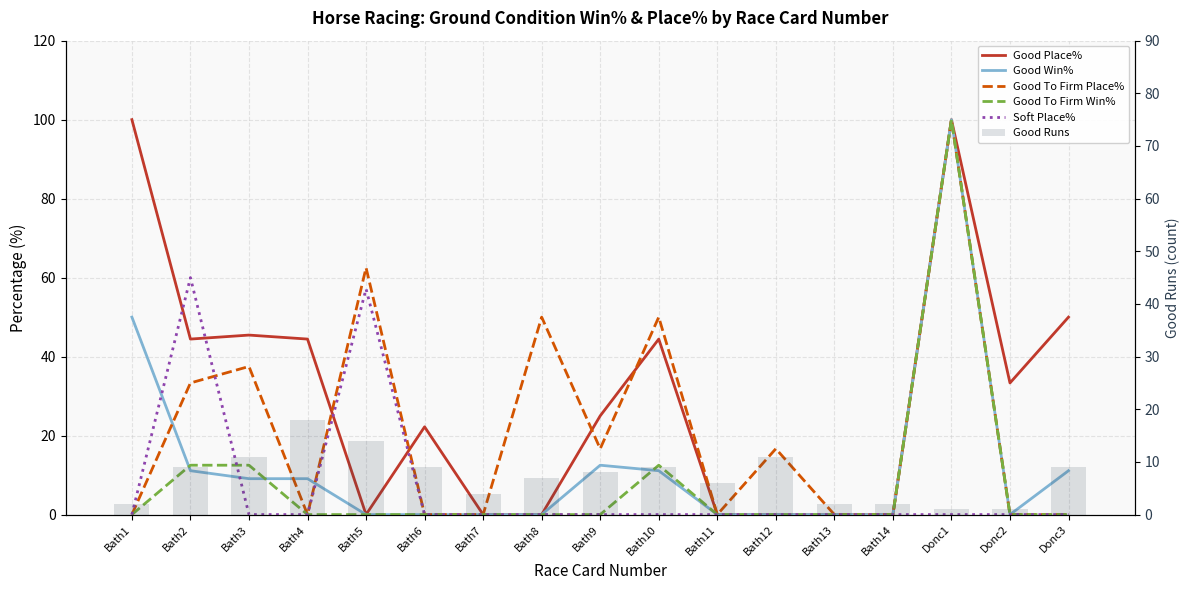

What is the difference between the maximum and second lowest values in the Good To Firm Win% series?

100.0